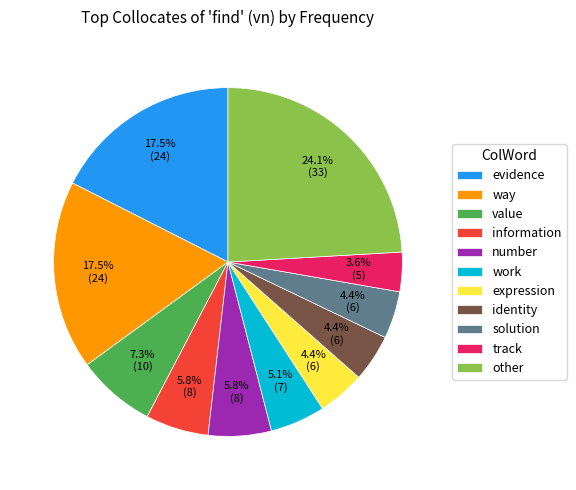

What is the ratio of the value at way to the value at information?

3.0